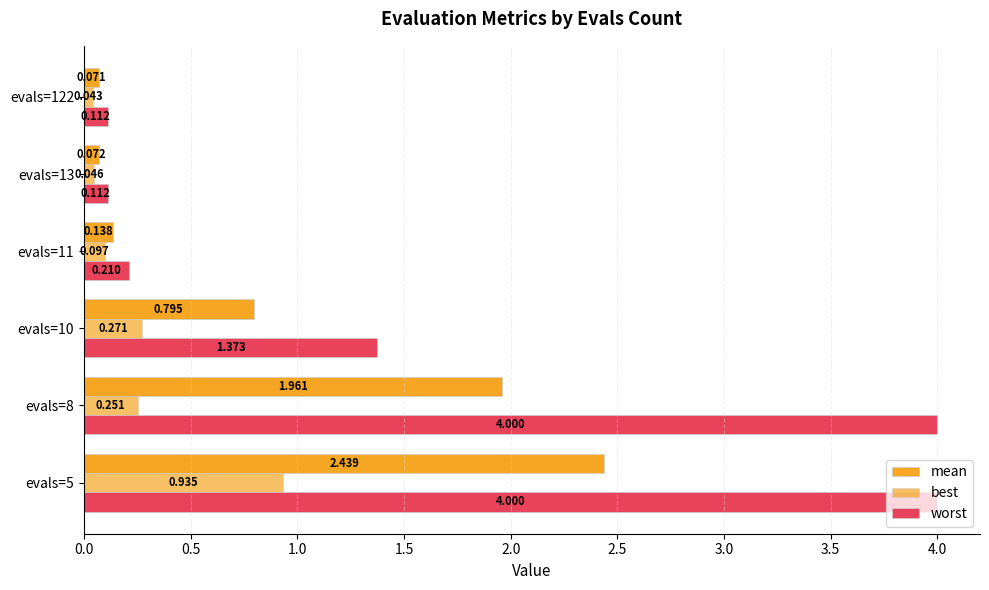

How many data points does each series have?

6